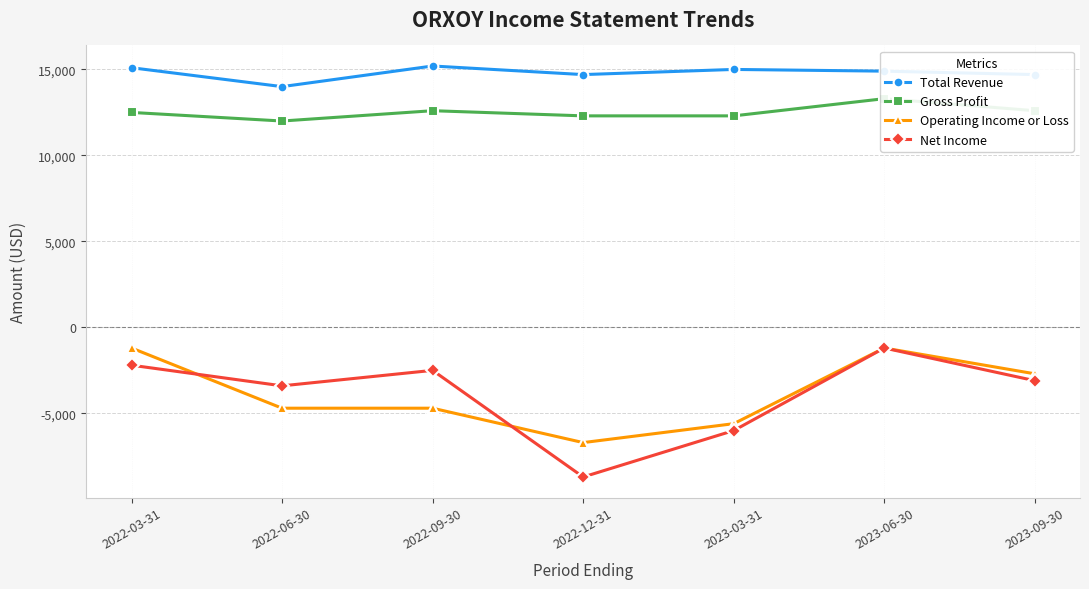

True or false: Gross Profit has more than 2 points higher than both neighbors.

False